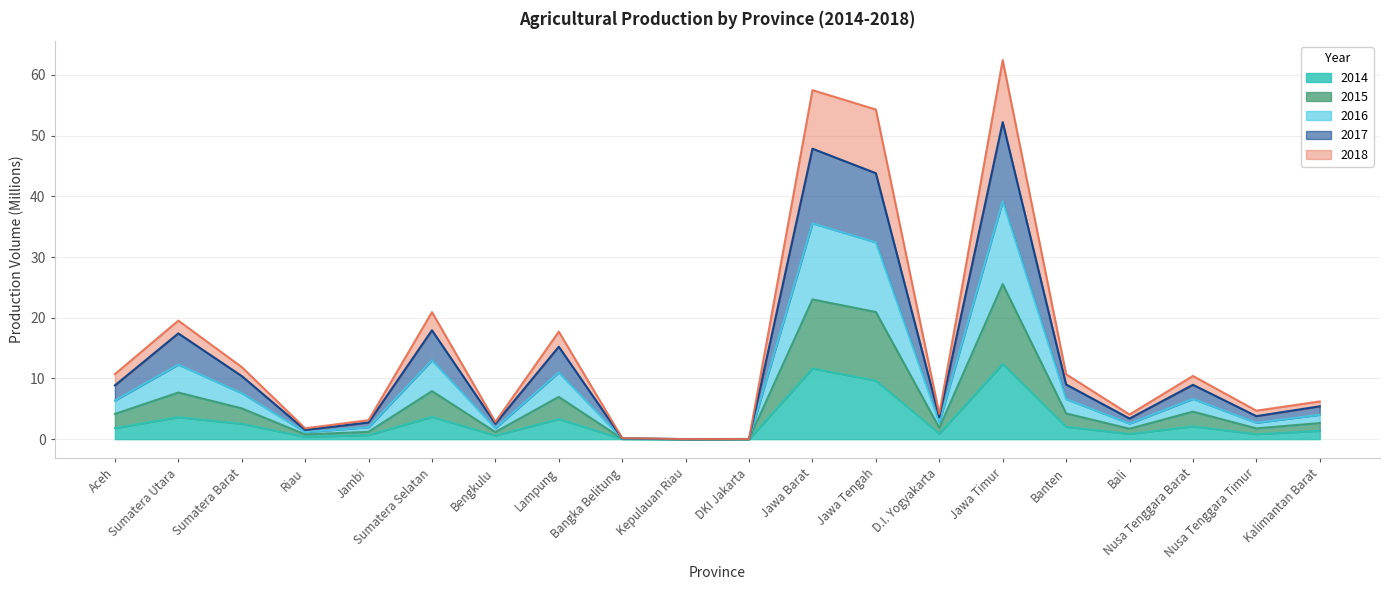

What is the highest value of the 2014 series?

12.4